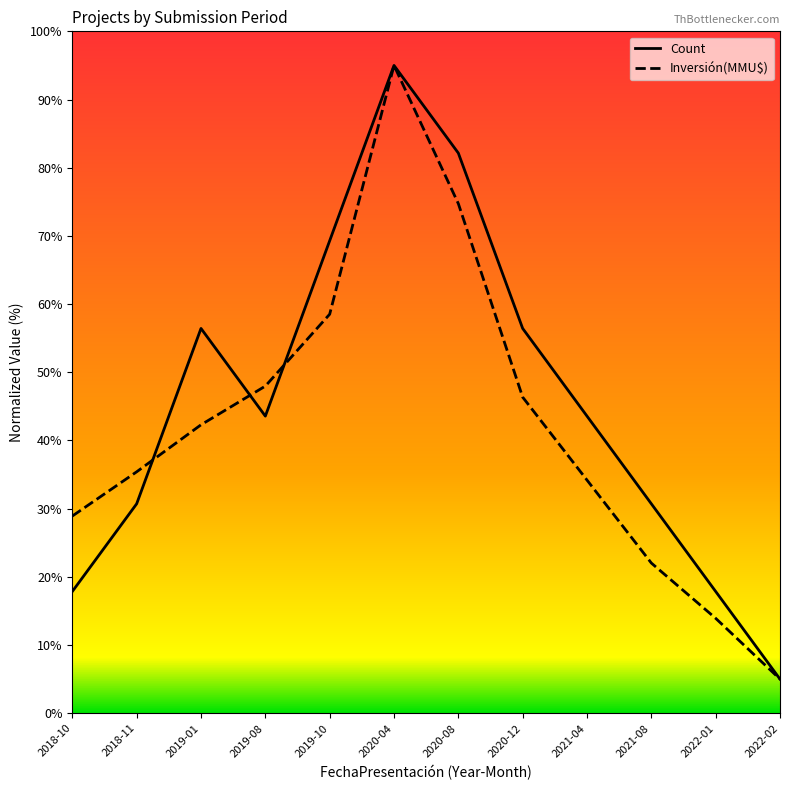

Is it true that Inversión(MMU$) equals 63.9 at 2020-12?

False